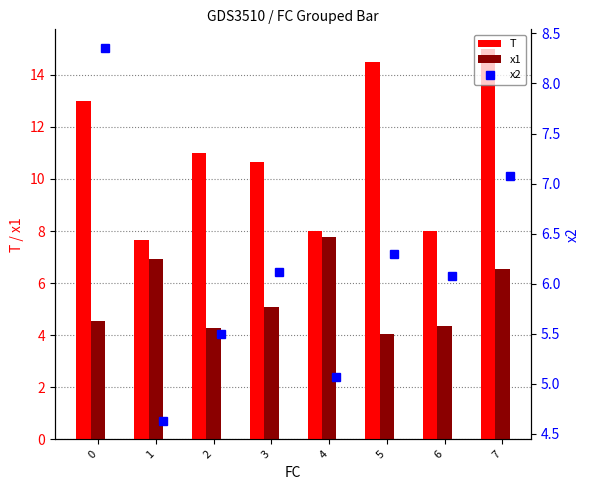

How many values in the T series exceed 11?

3